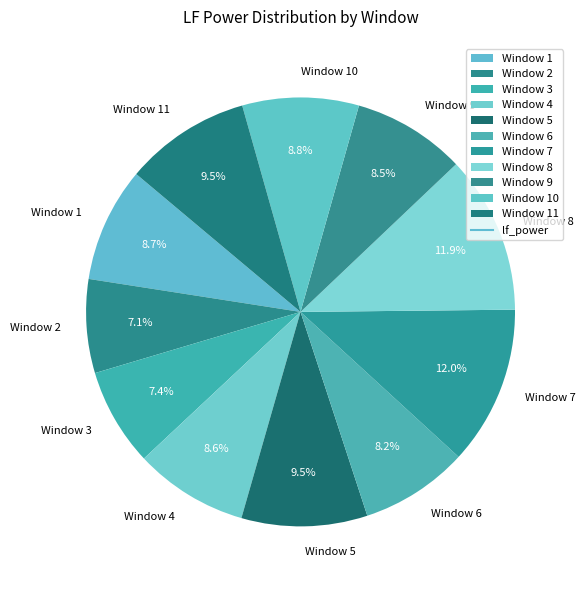

What is the ratio of the value at Window 4 to the value at Window 3?

1.2